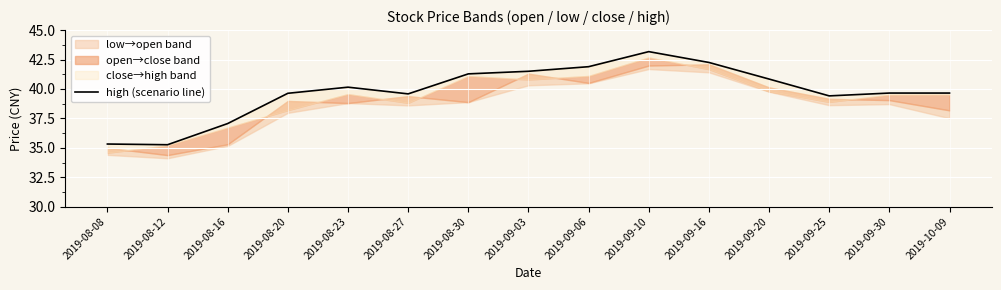

What is the sum of the values at 2019-09-10 and 2019-09-06?

85.1